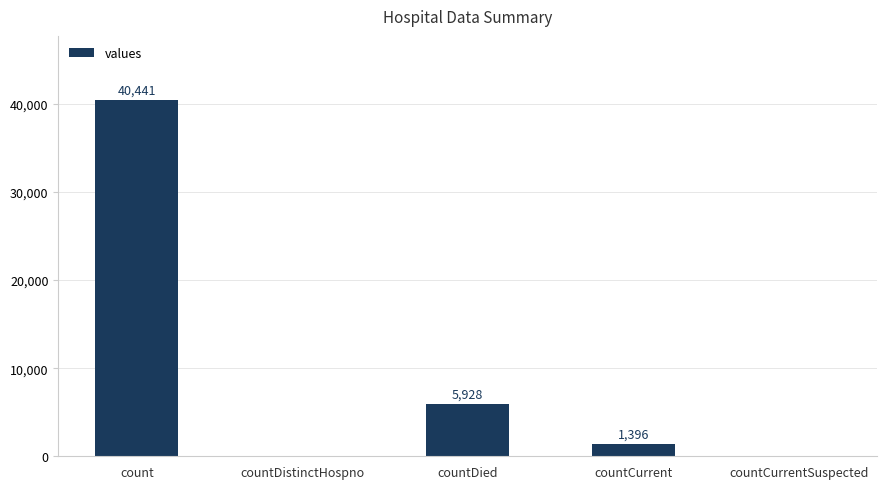

Is it true that the value at countCurrentSuspected is 26578?

False